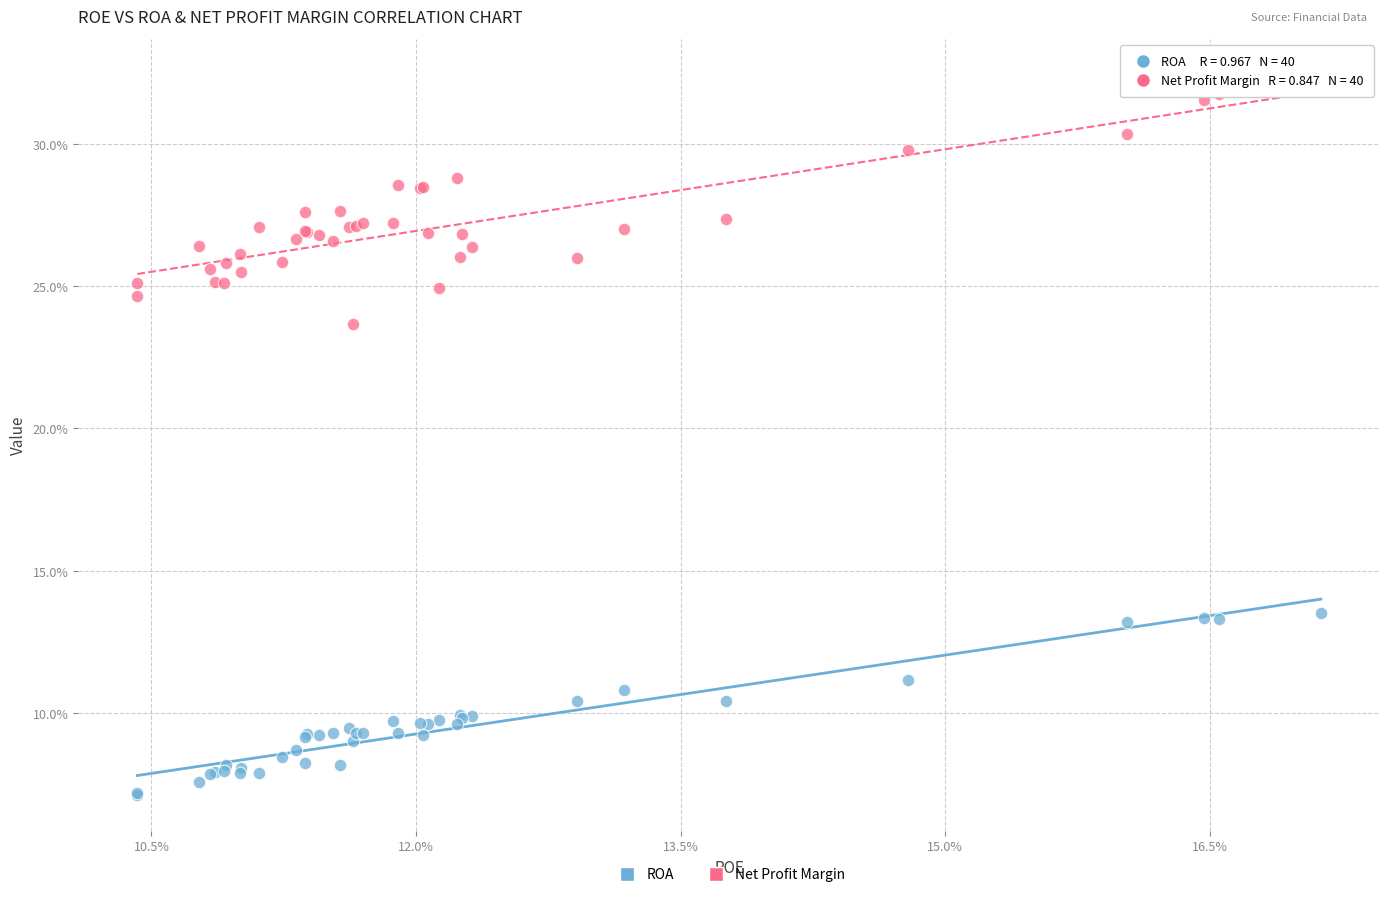

Which series contains the lowest Y value?

ROA